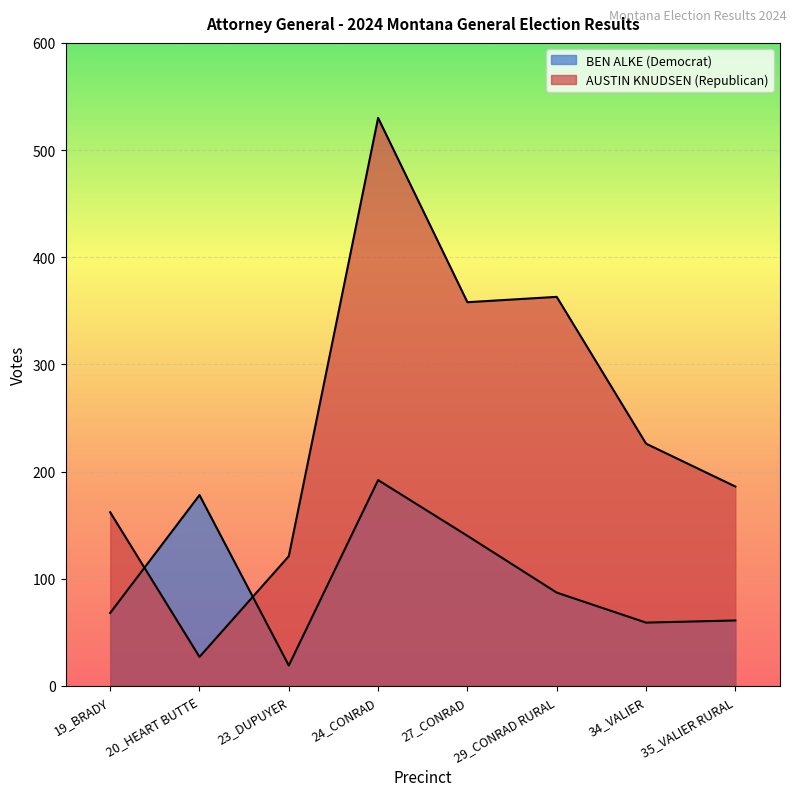

What is the lowest value of the AUSTIN KNUDSEN (Republican) series?

27